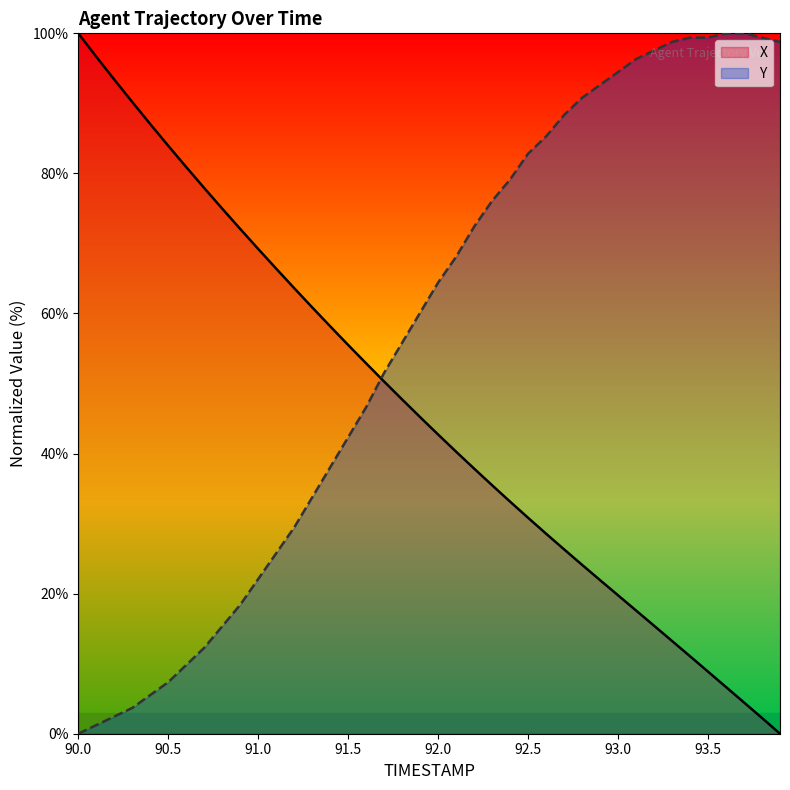

What is the maximum value for X?

100.0